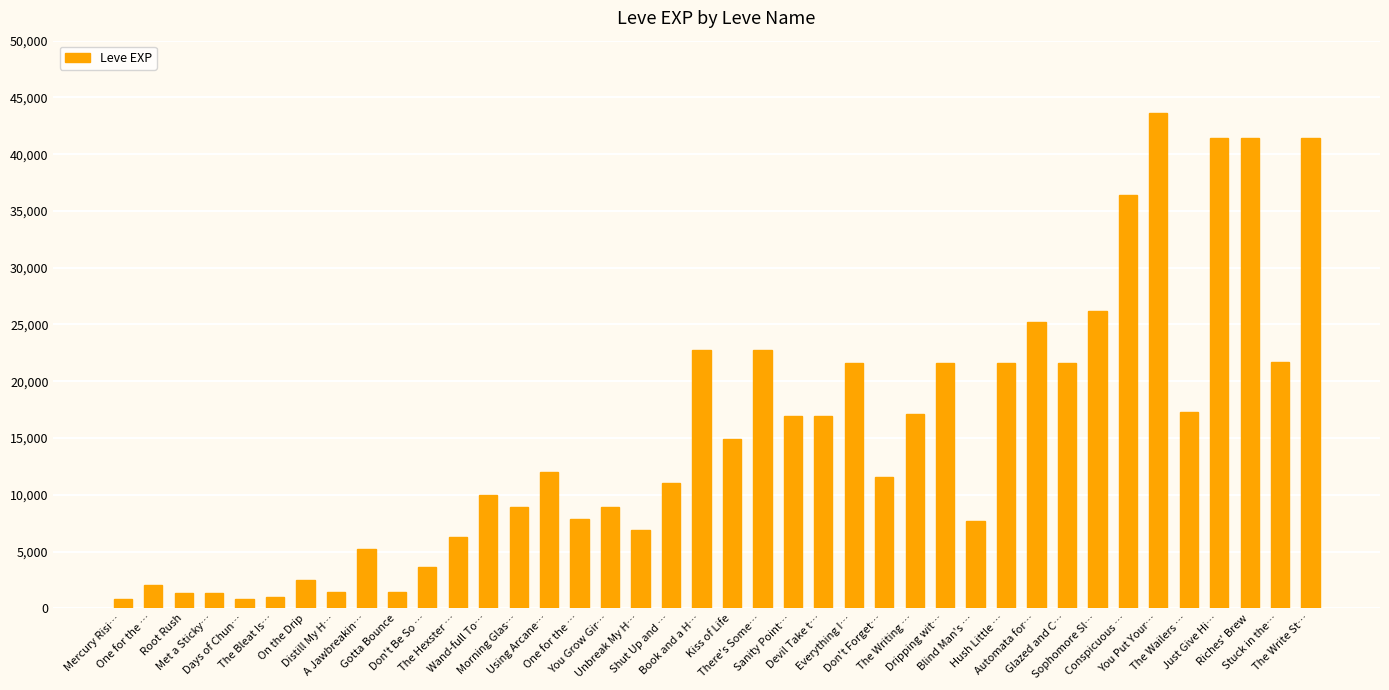

Approximately how many times larger is the value at Don't Be So … compared to Book and a H…?

0.2